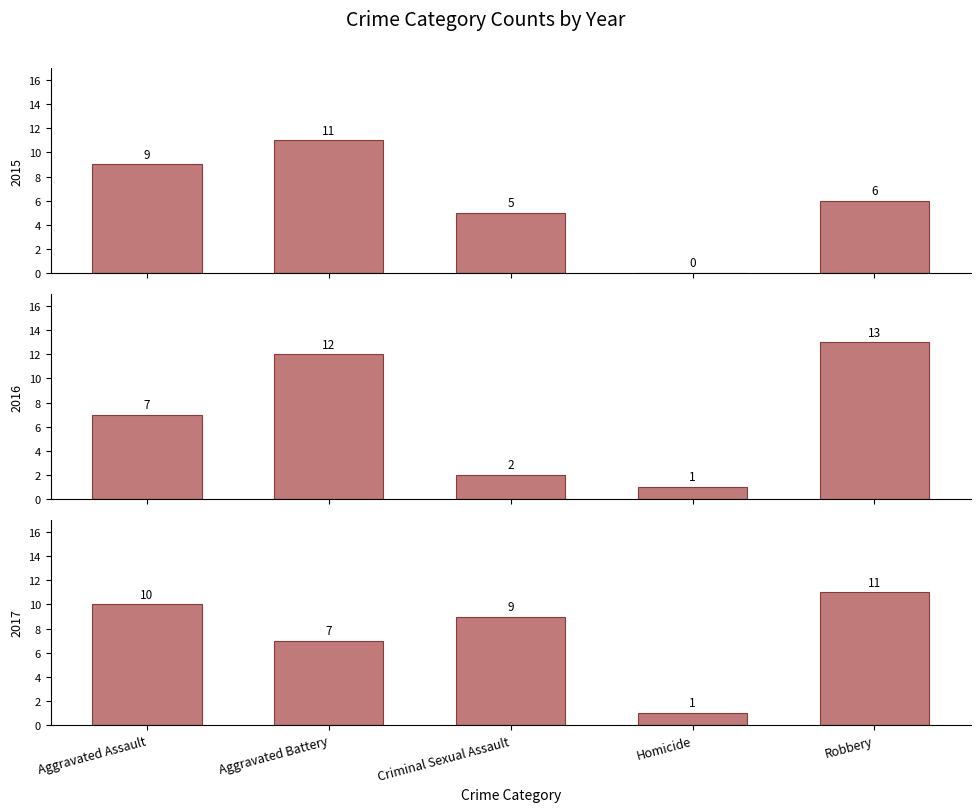

How many distinct data groups are displayed?

3